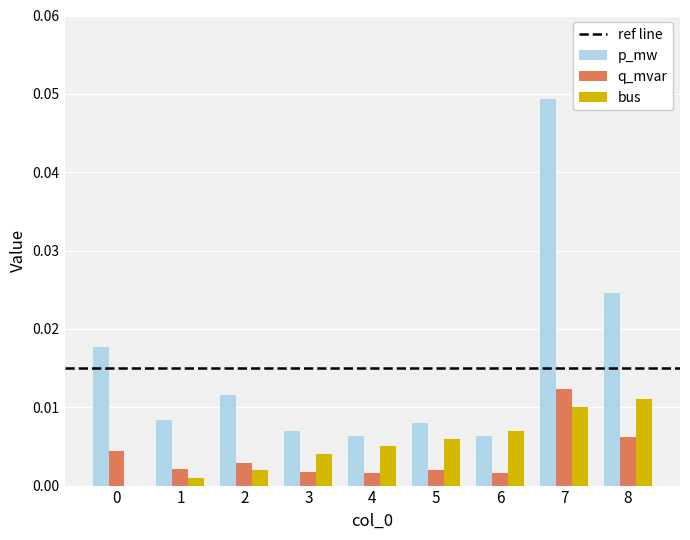

How many categories are shown in the chart?

9